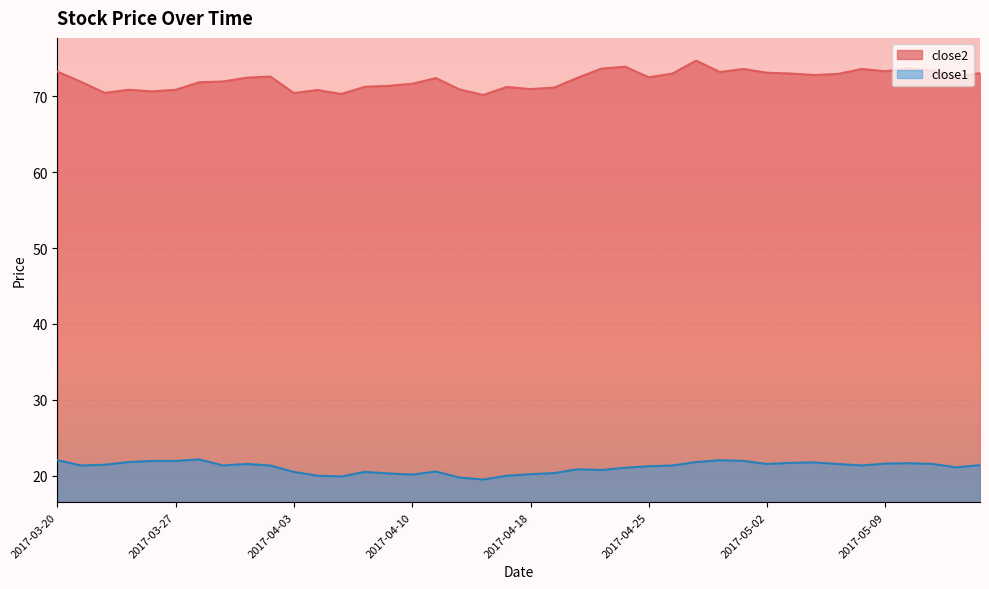

True or false: close2 has more than 1 interior local peaks.

True